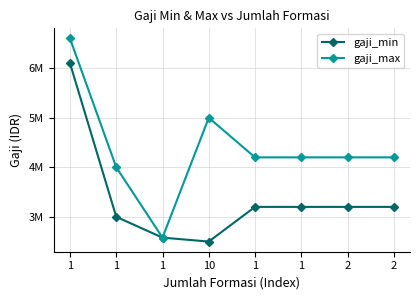

Rank the series by their maximum value, from lowest to highest.

gaji_min, gaji_max